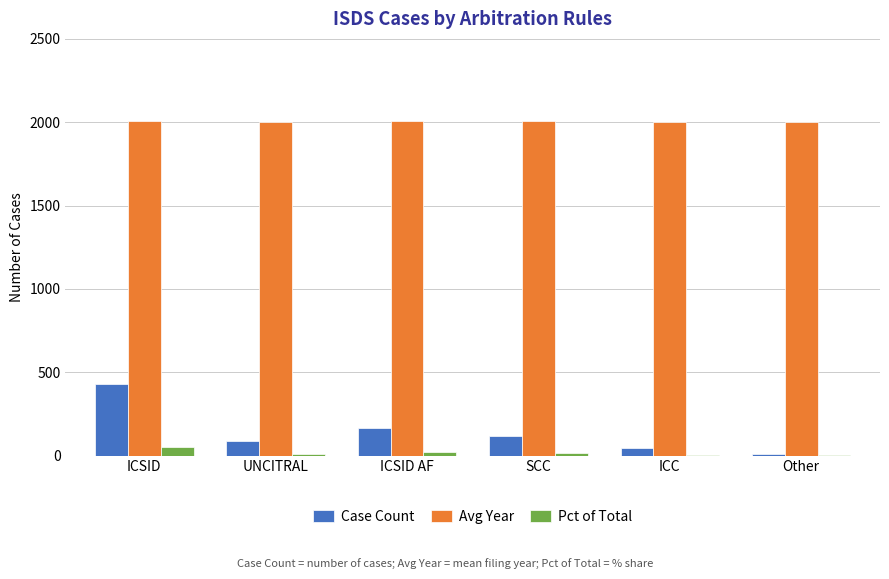

Where does the Case Count series first go above 118?

ICSID